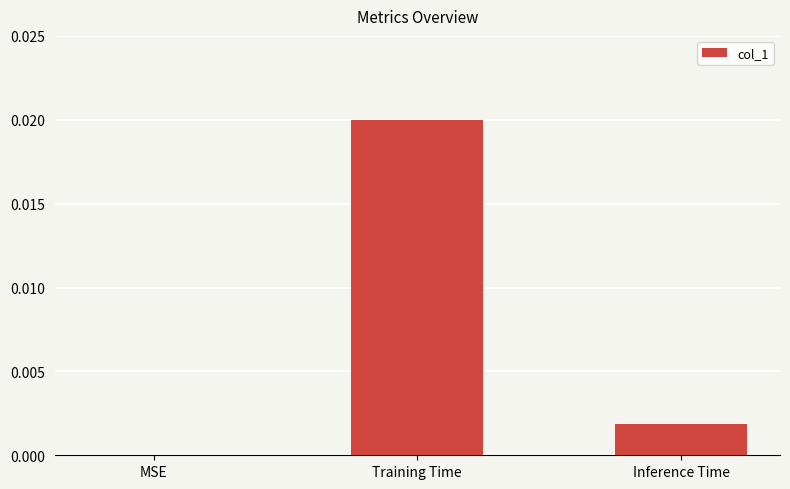

At which label is the value closest to 0?

MSE